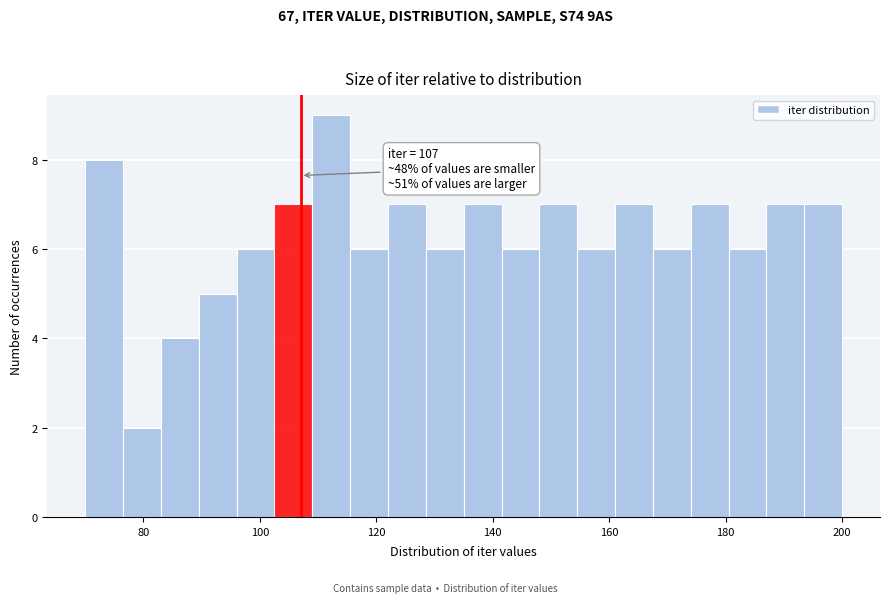

Read against the x-axis, roughly where is the centre of the tallest bar?

112